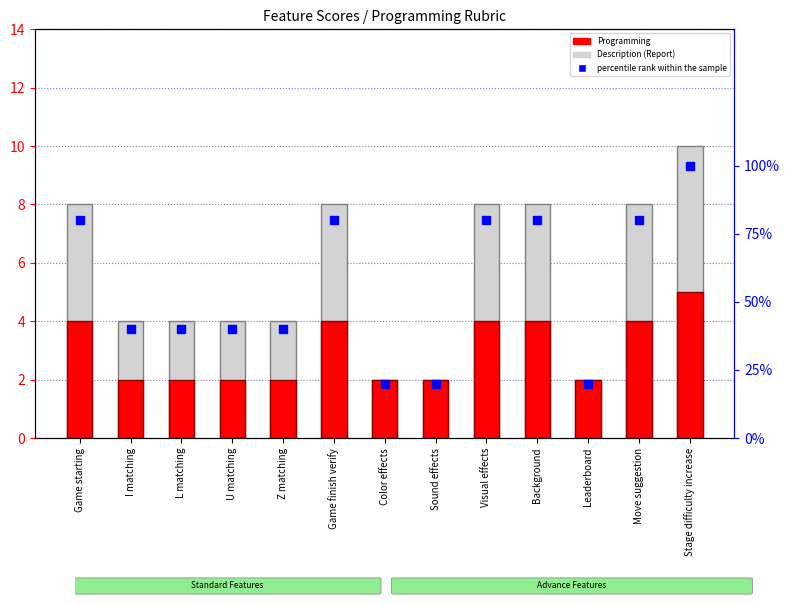

What is the sum of all Programming values?

39